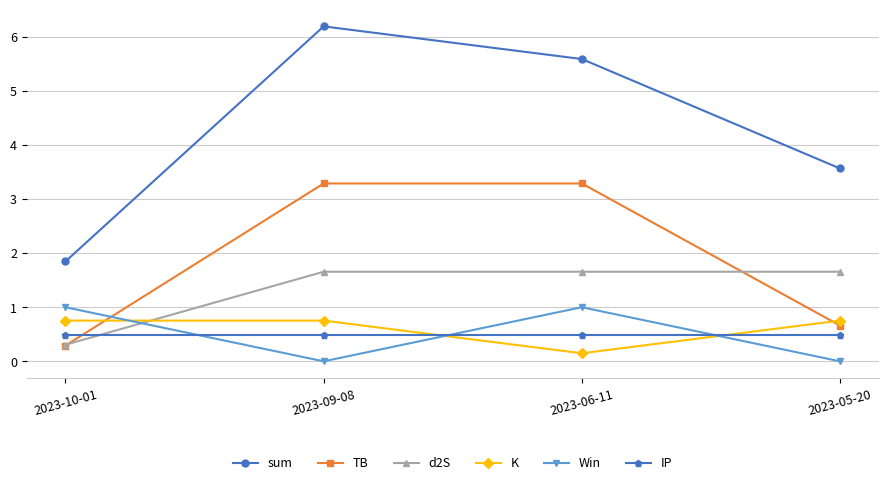

Reading left to right, list all the values displayed in this chart.

sum: 1.8	6.2	5.6	3.6
TB: 0.3	3.3	3.3	0.7
d2S: 0.3	1.7	1.7	1.7
K: 0.8	0.8	0.1	0.8
Win: 1.0	0.0	1.0	0.0
IP: 0.5	0.5	0.5	0.5